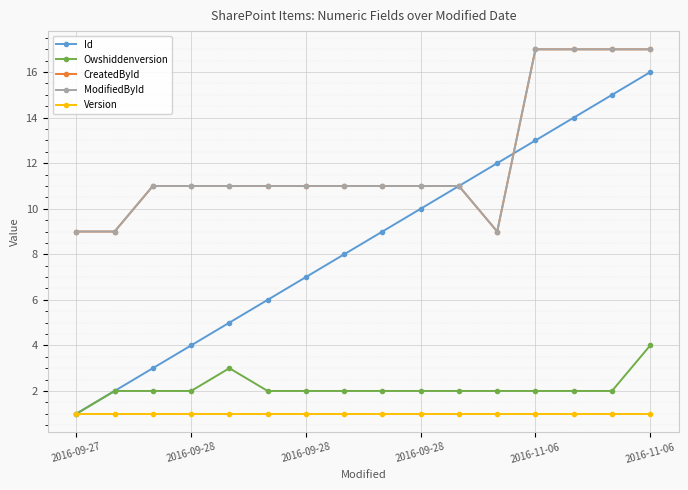

Does the chart have visible grid lines?

Yes